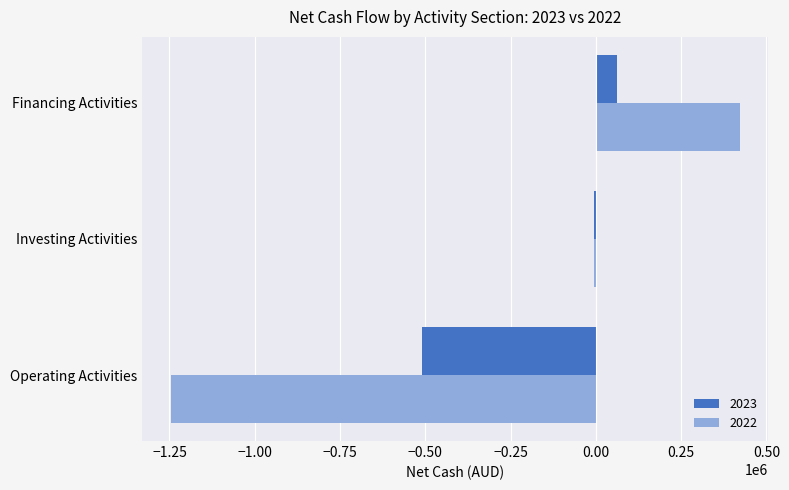

Is it true that 2022 equals 422066 at Financing Activities?

True